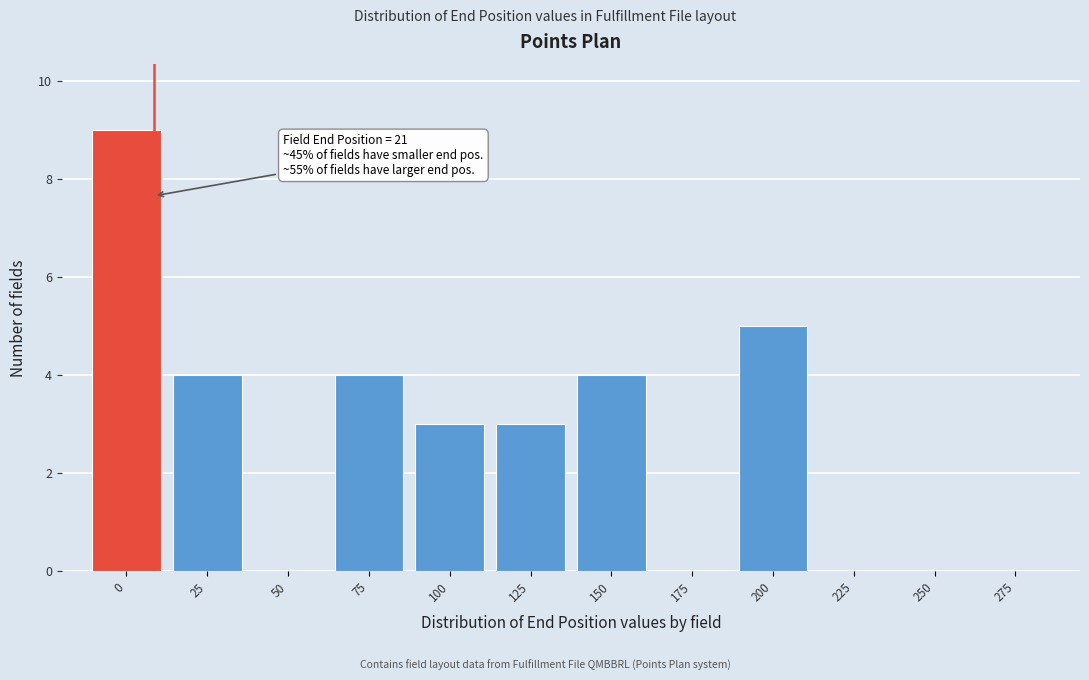

Reading left to right, transcribe all the data shown in this chart.

0=9	25=4	50=0	75=4	100=3	125=3	150=4	175=0	200=5	225=0	250=0	275=0